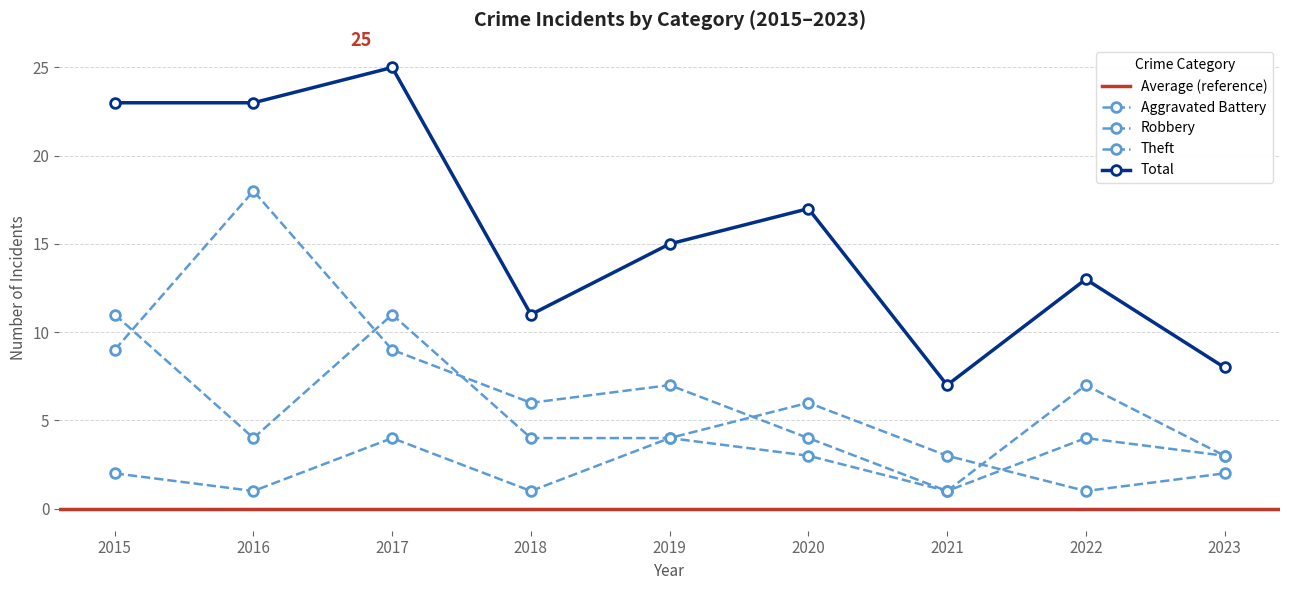

What is the difference between the second highest and second lowest values in the Robbery series?

9